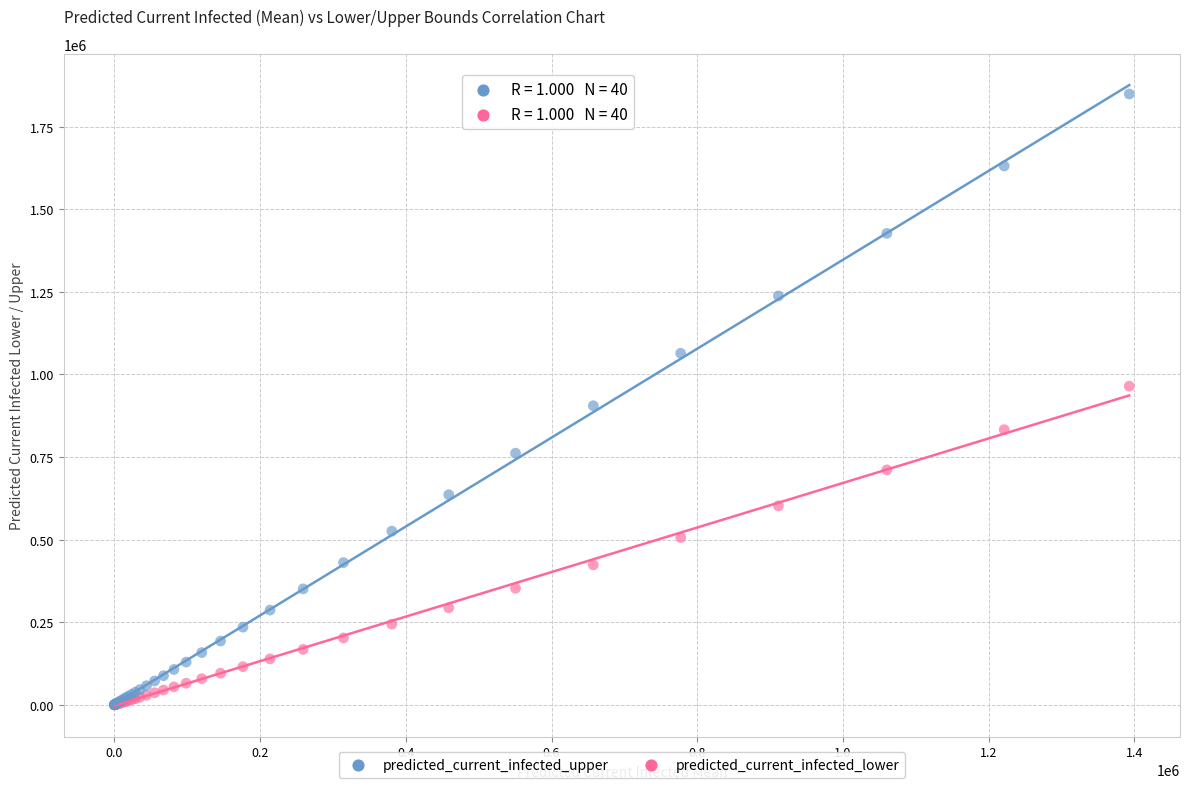

Which series has the largest Y range (max minus min)?

predicted_current_infected_upper